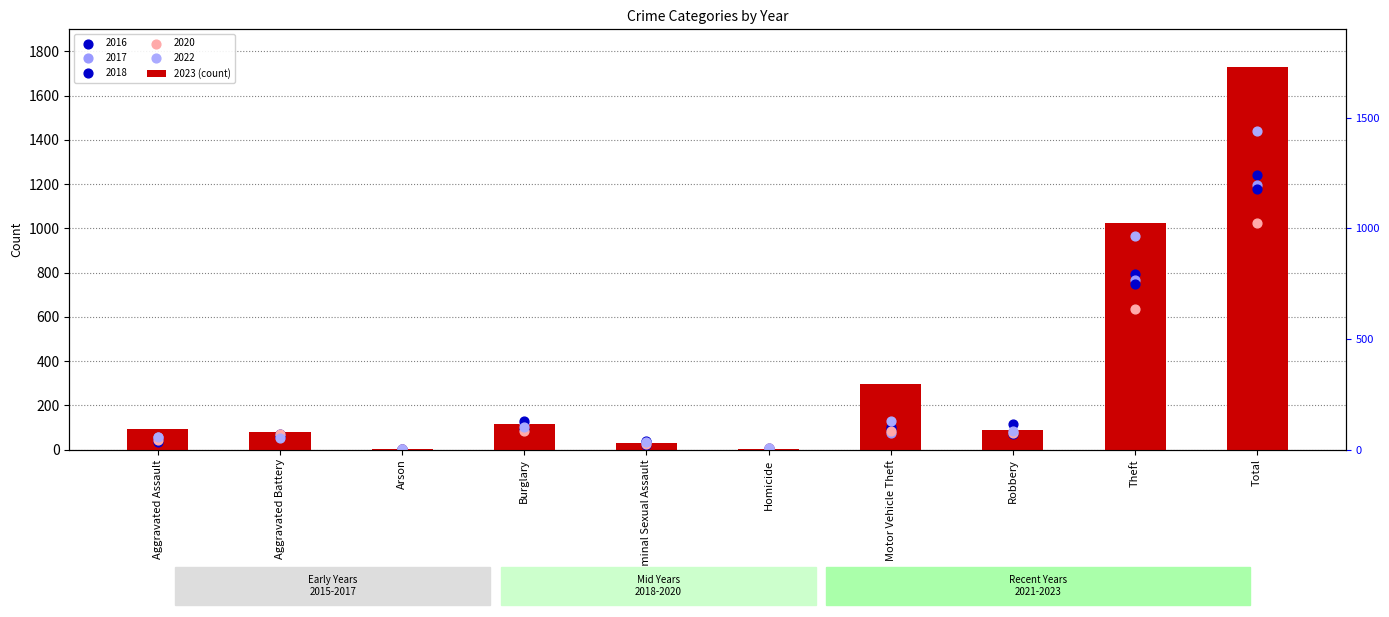

Which has a higher value, Aggravated Assault or Theft?

Theft